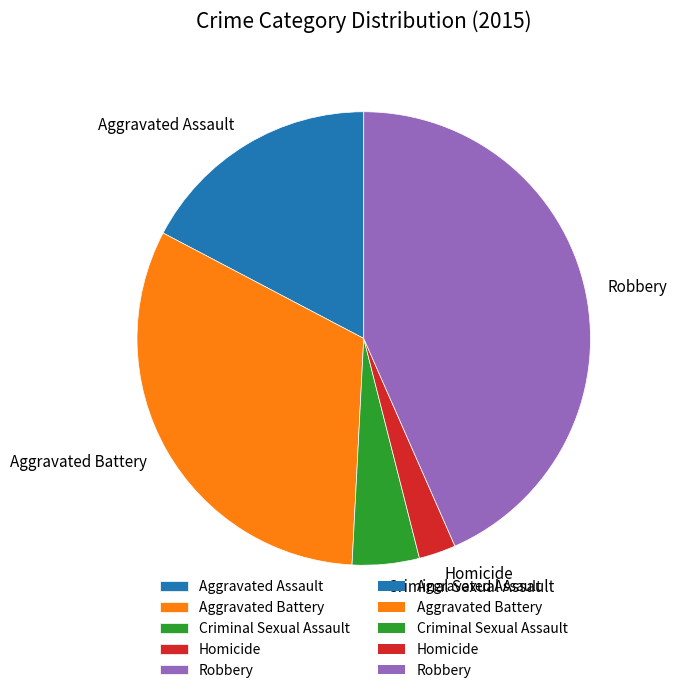

True or false: Robbery accounts for 43% of the total.

True